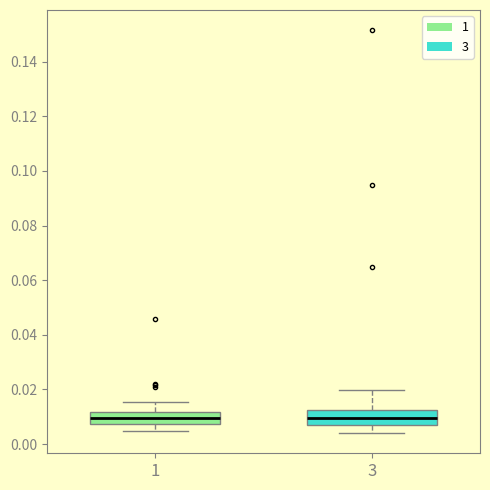

Where is the lower edge of the box at x = 3 on the y-axis? The values are not printed on the chart, so give them approximately, as read against the axis.

0.006